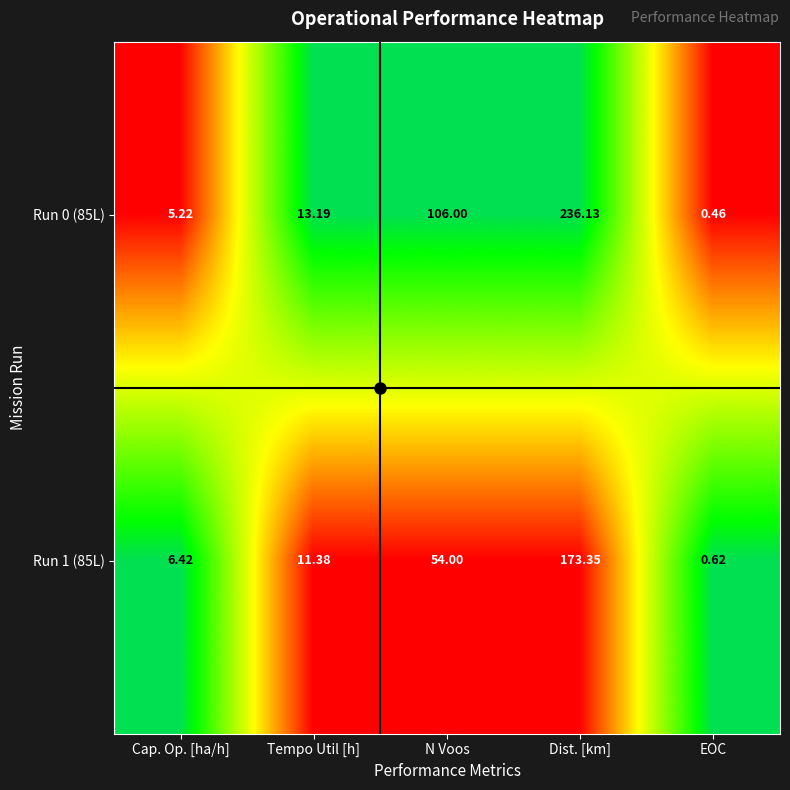

Where does the Run 1 (85L) series first go above 11?

Tempo Util [h]